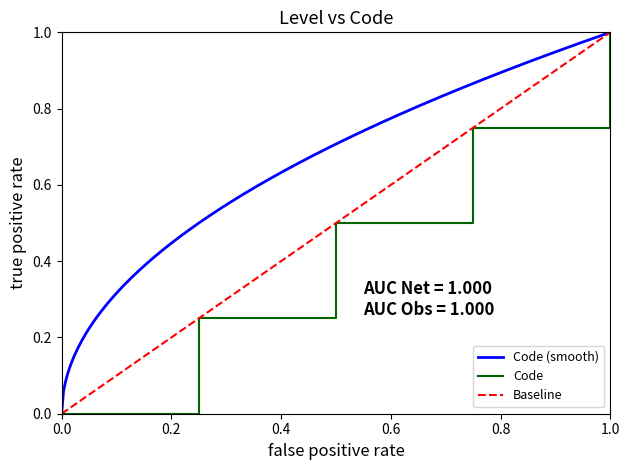

What is the average value?

0.5